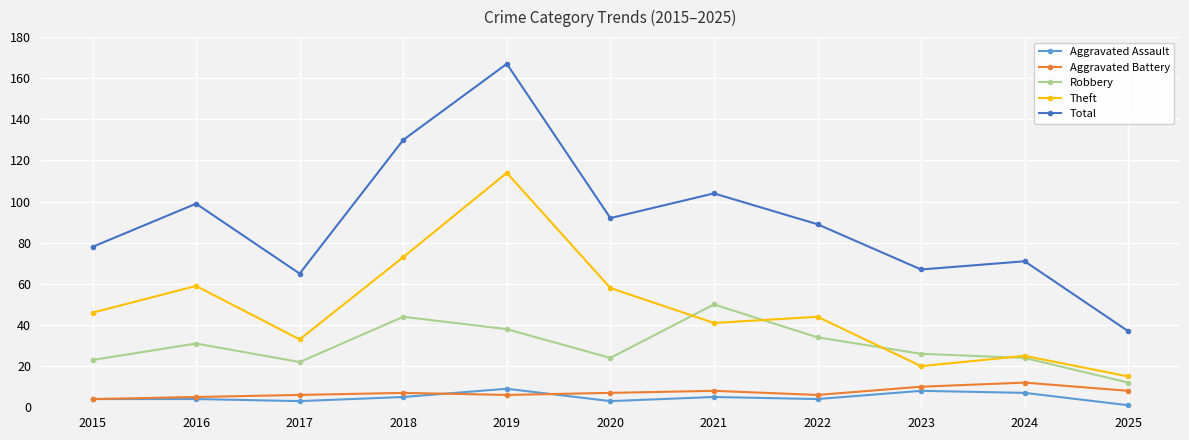

How many lines are shown in the chart?

5